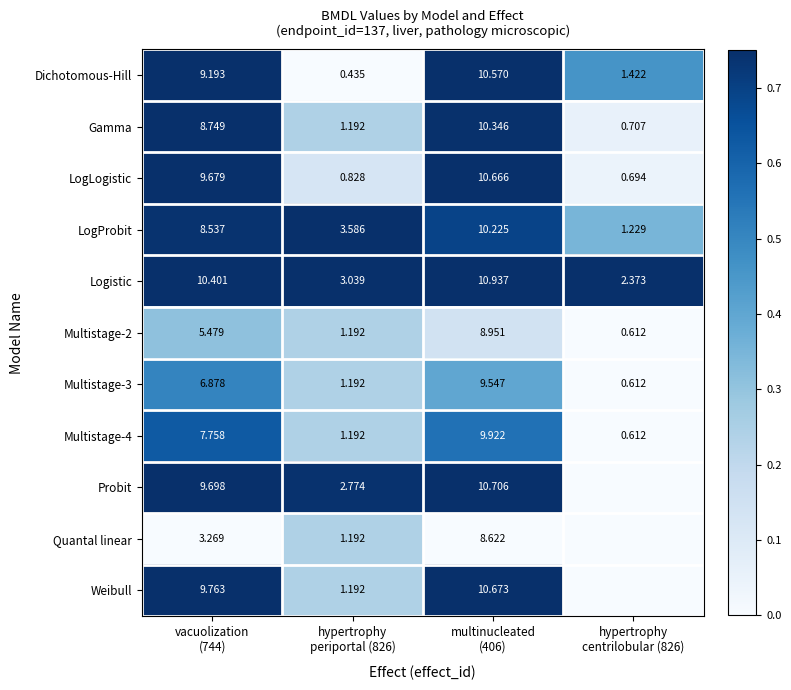

Which has a higher value, hypertrophy
periportal (826) or vacuolization
(744)?

vacuolization
(744)